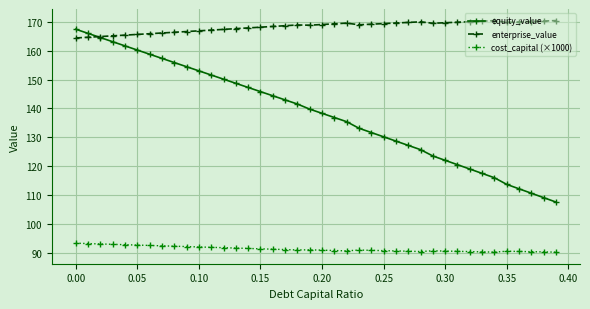

At how many categories does at least one series exceed 116?

40